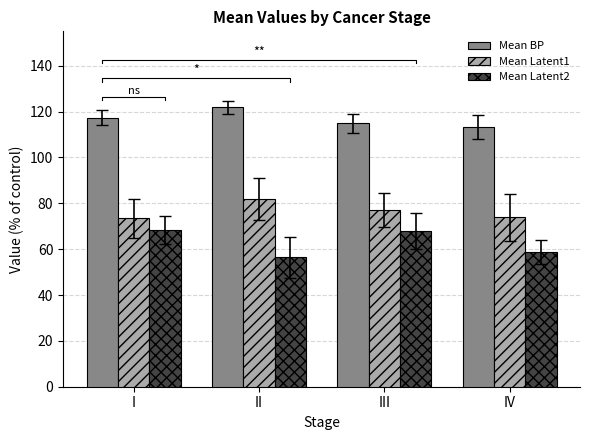

How many bars are there in each group?

3